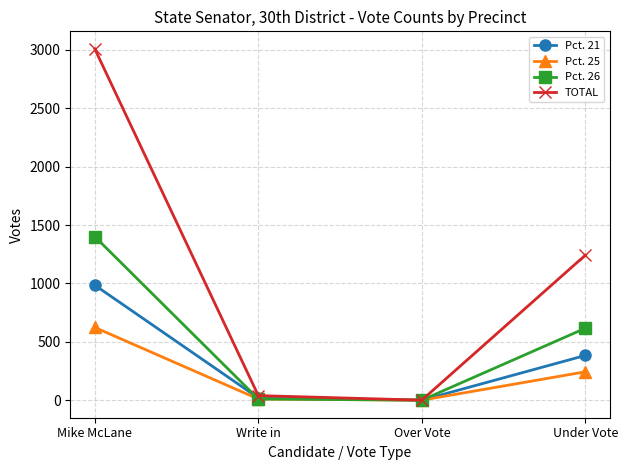

Is it true that TOTAL equals 1242 at Under Vote?

True